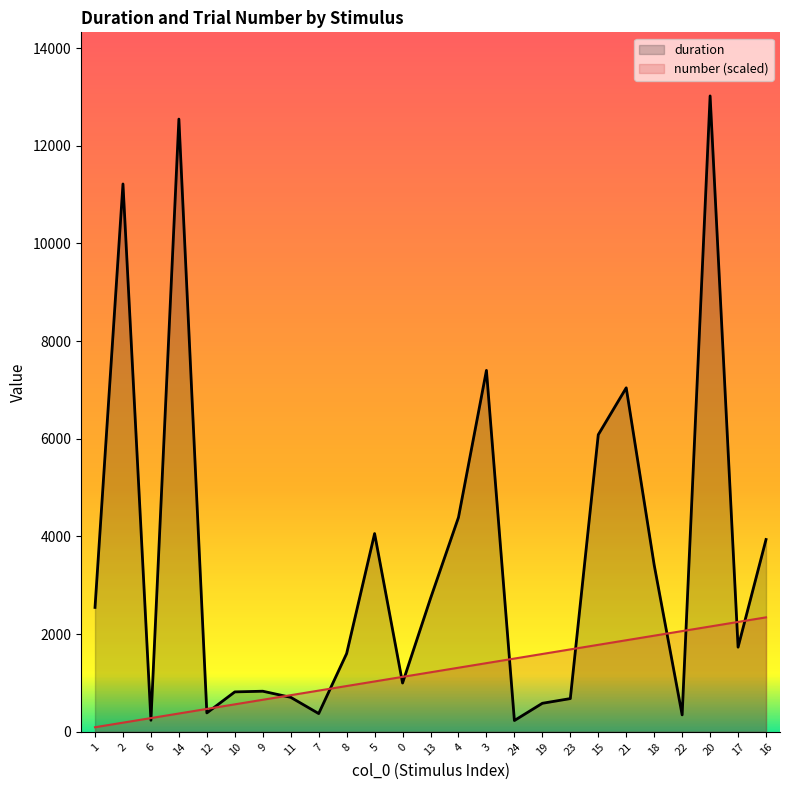

At which label is number closest to 1218?

13